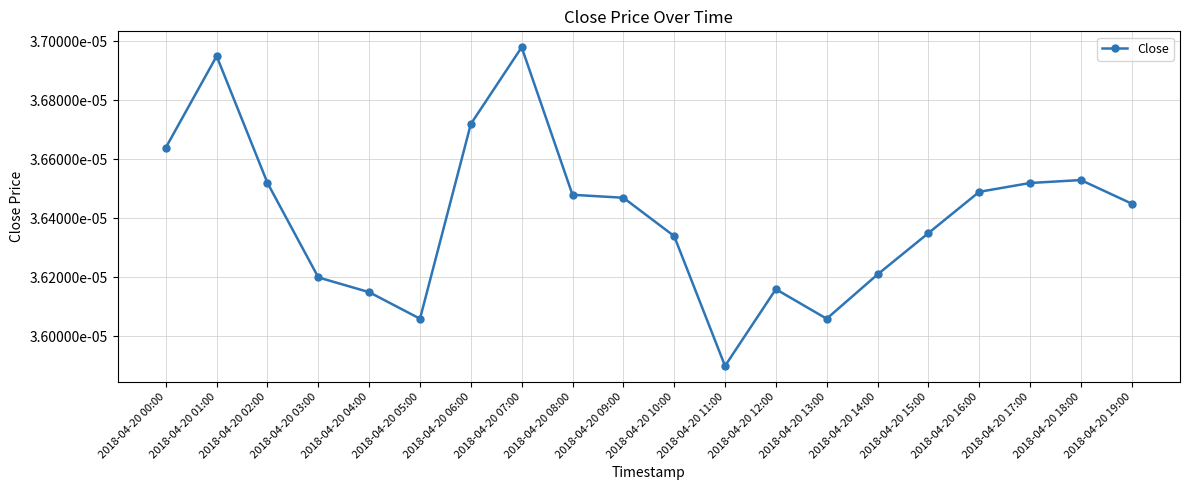

Is this an area chart (filled region under the line)?

No